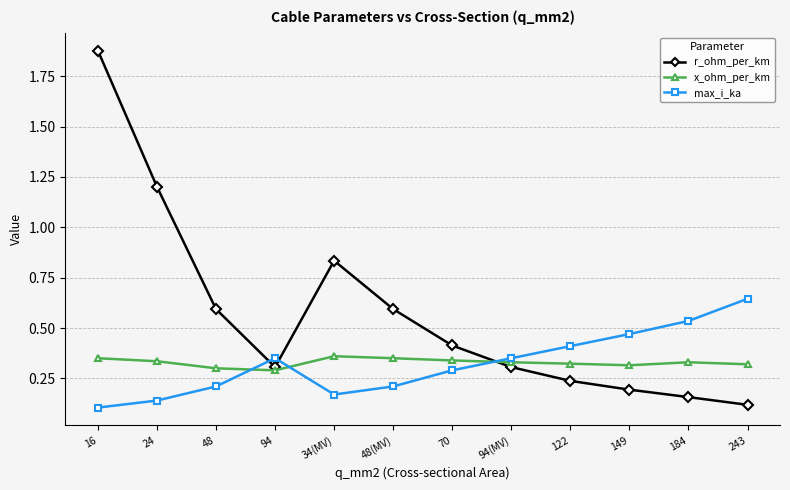

Is the value of max_i_ka at 94 greater than the value of r_ohm_per_km at 94?

Yes